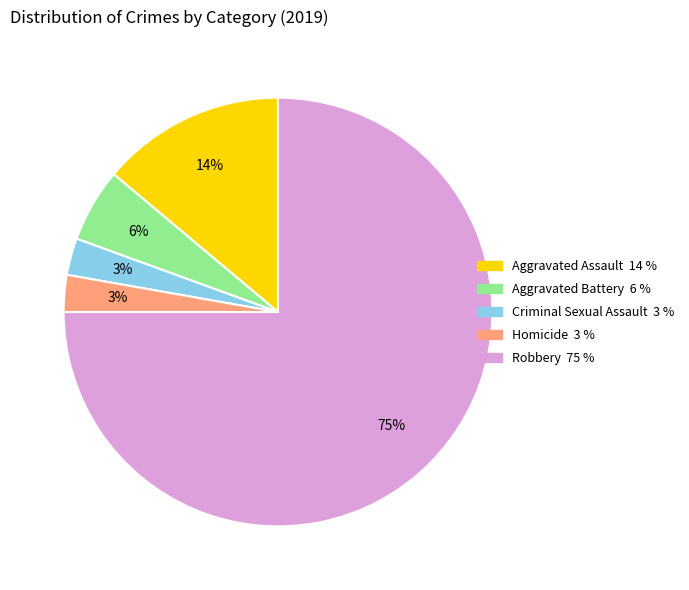

Between Robbery and Aggravated Battery, which is larger?

Robbery